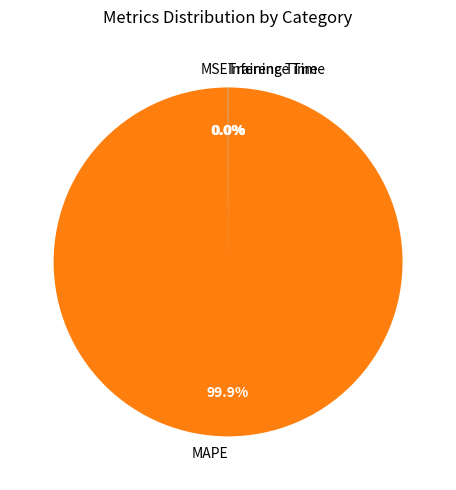

Is there any slice that represents more than half of the pie?

Yes